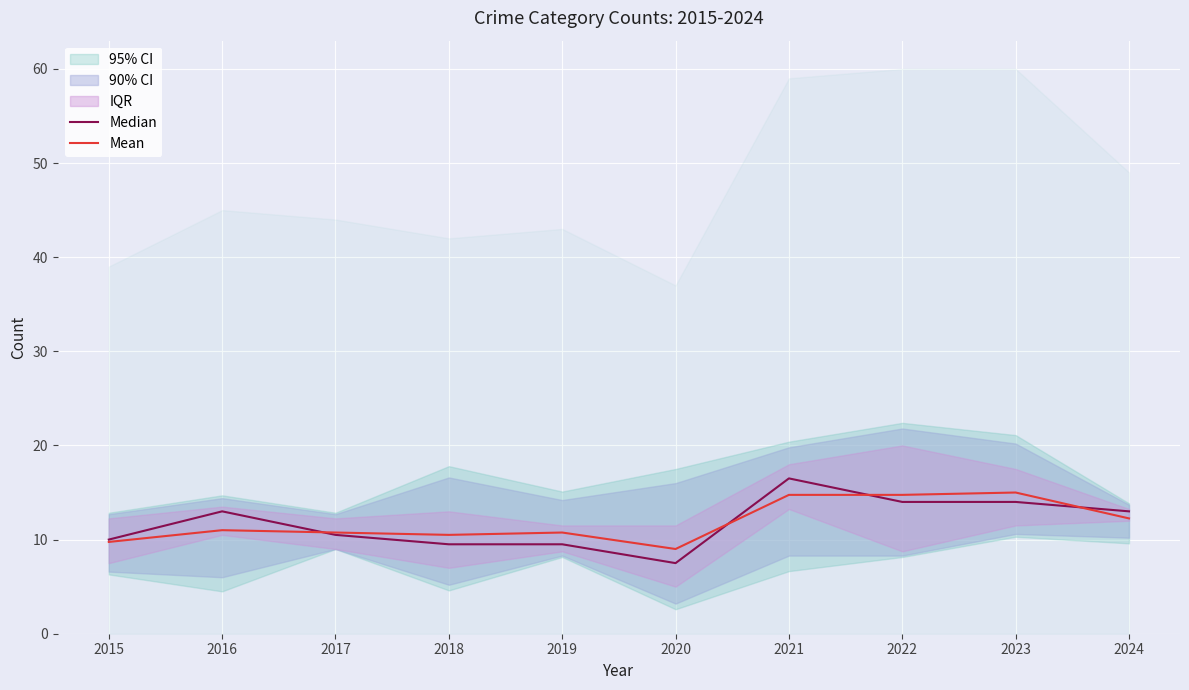

Rank the series at 2020 from lowest to highest value.

Median, Mean